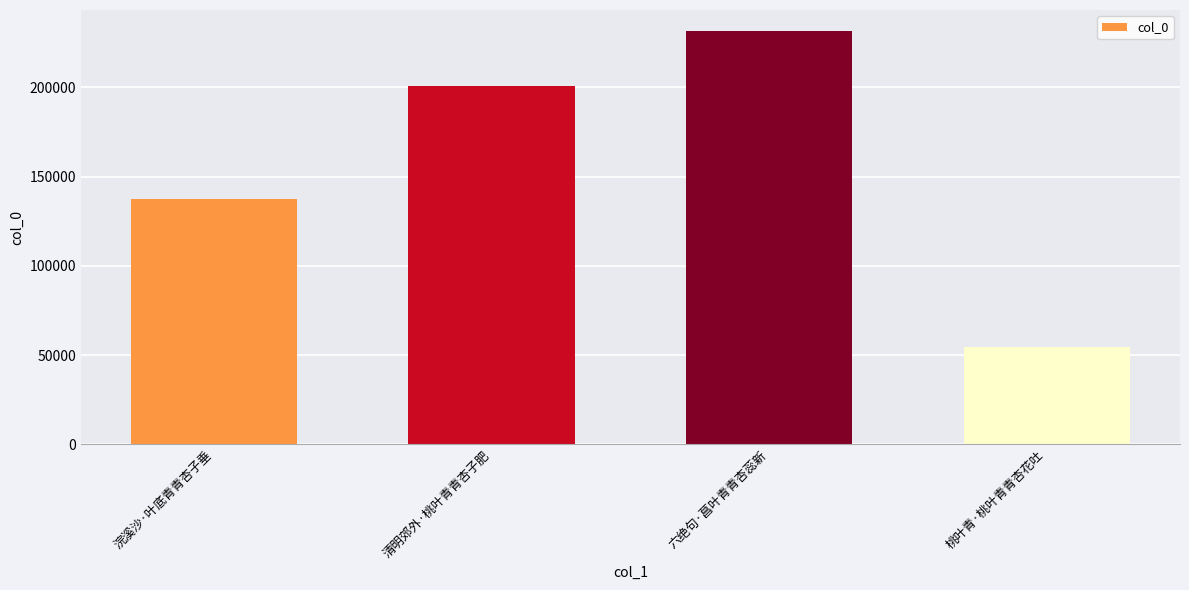

Which category has the highest value across all series?

六绝句·菖叶青青杏蕊新